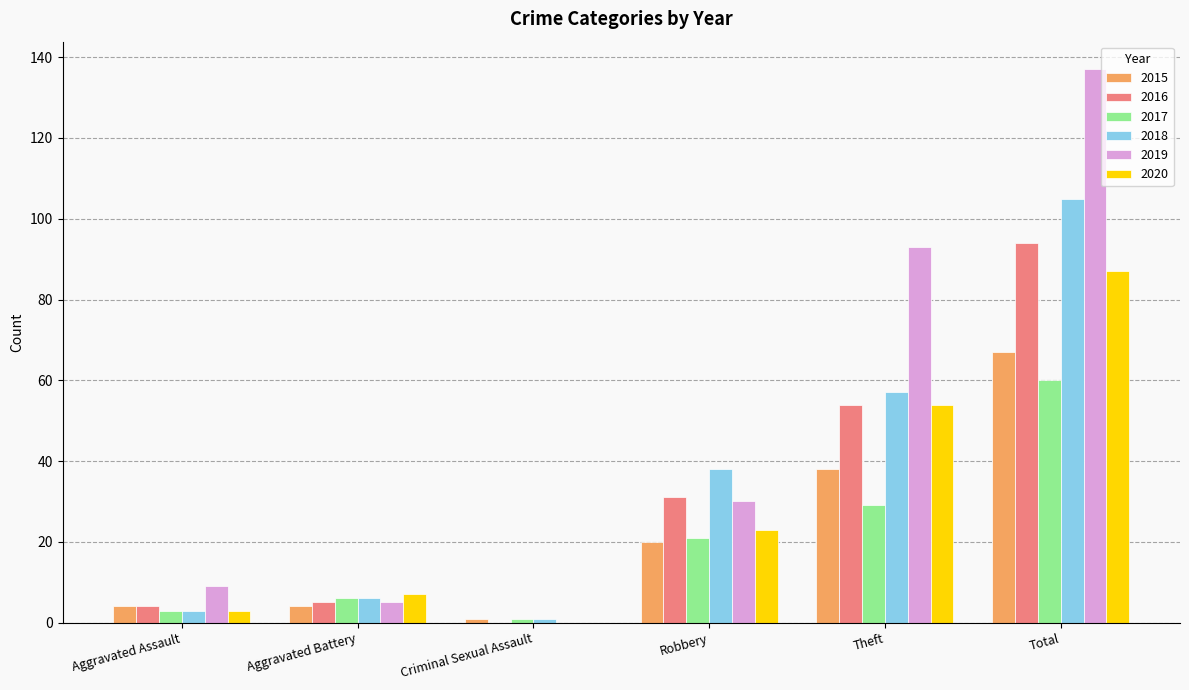

Is it true that 2016 equals 44 at Criminal Sexual Assault?

False